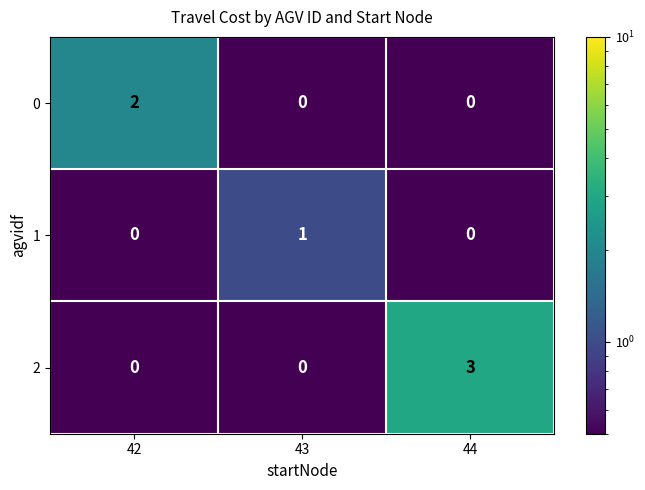

How many series are shown in this chart?

3